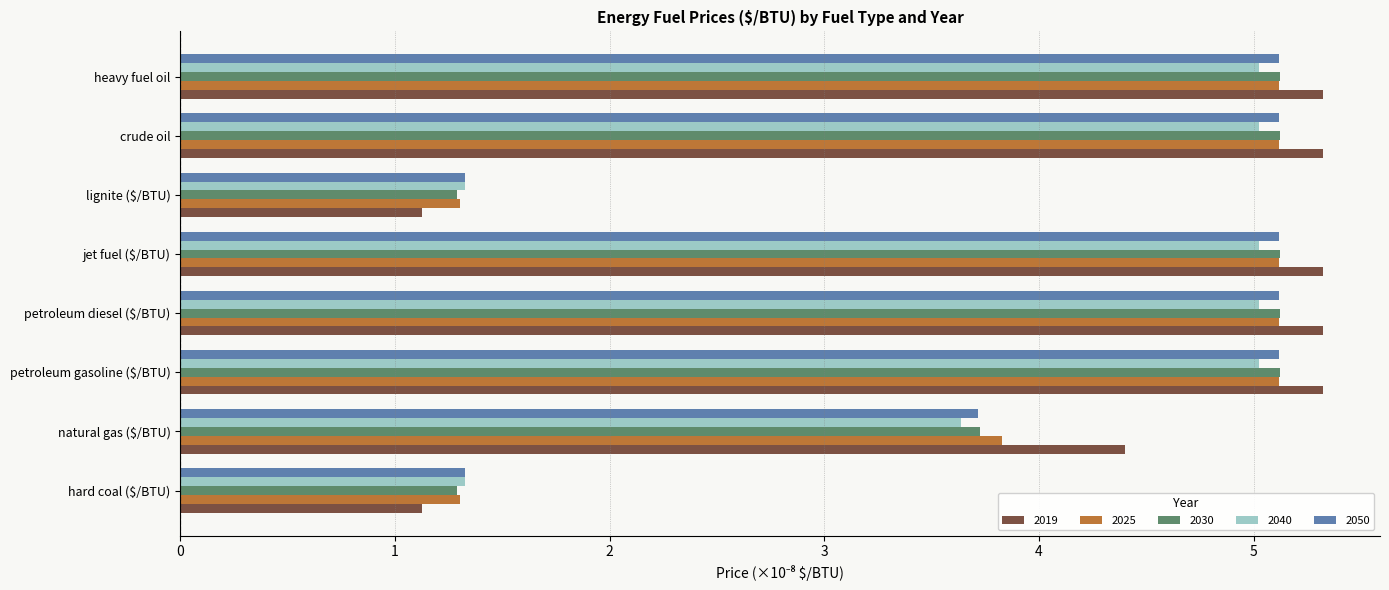

Is the value of 2019 at petroleum gasoline ($/BTU) greater than the value of 2025 at petroleum gasoline ($/BTU)?

Yes